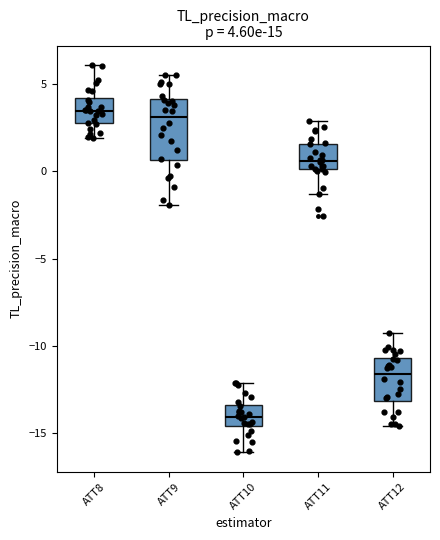

Which box's median line is the lowest?

ATT10